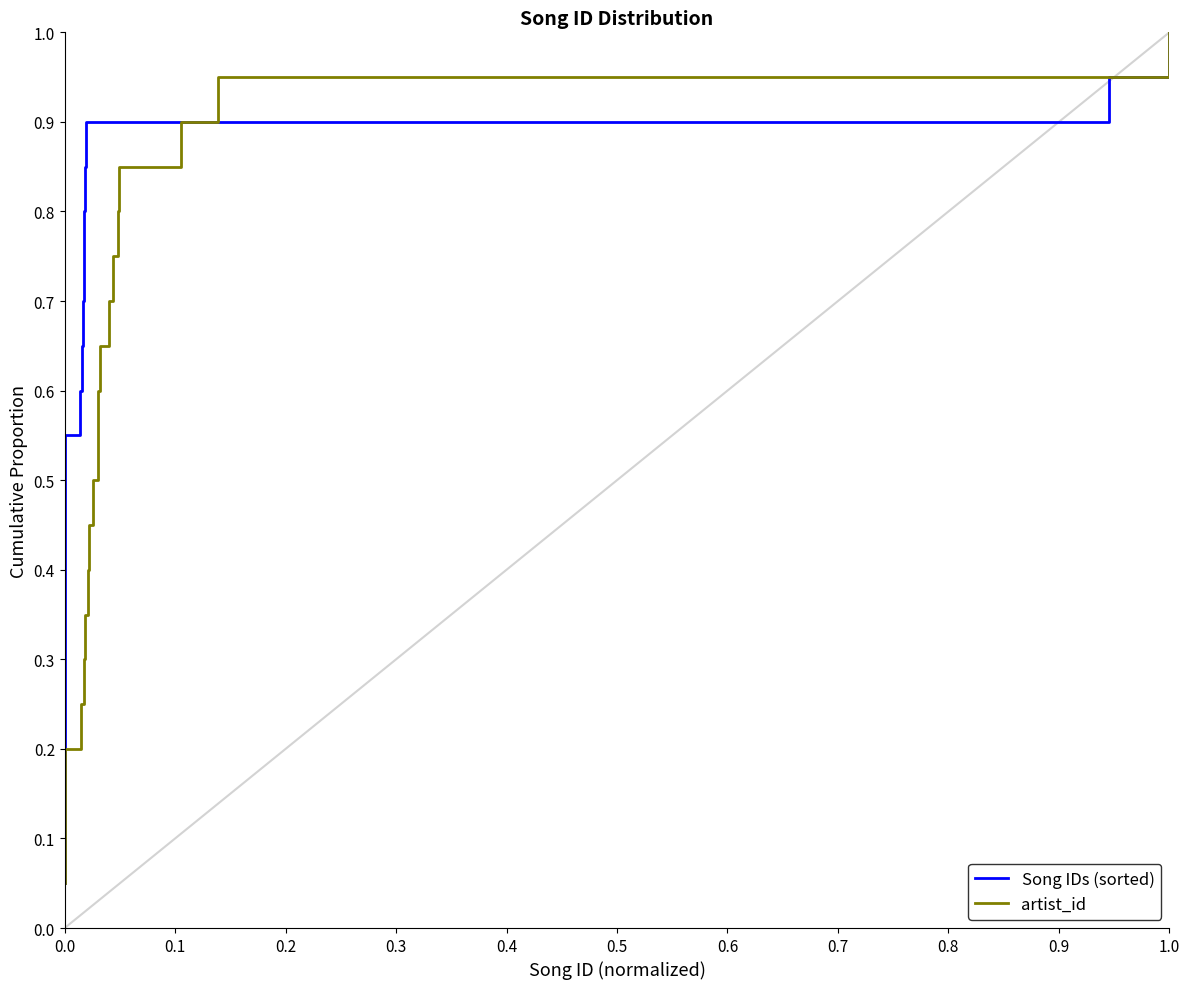

How many series are shown in this chart?

2